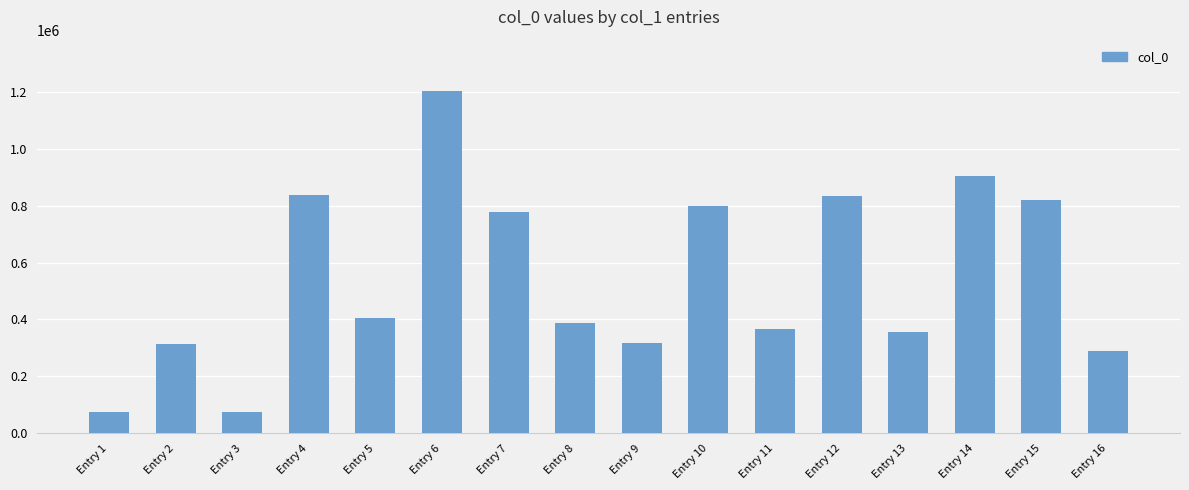

Is it true that the value at Entry 3 is 73081?

True